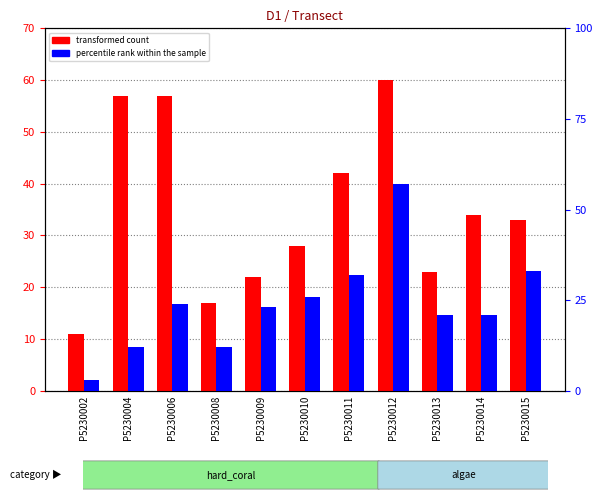

How many values in the transformed count series exceed 33?

5